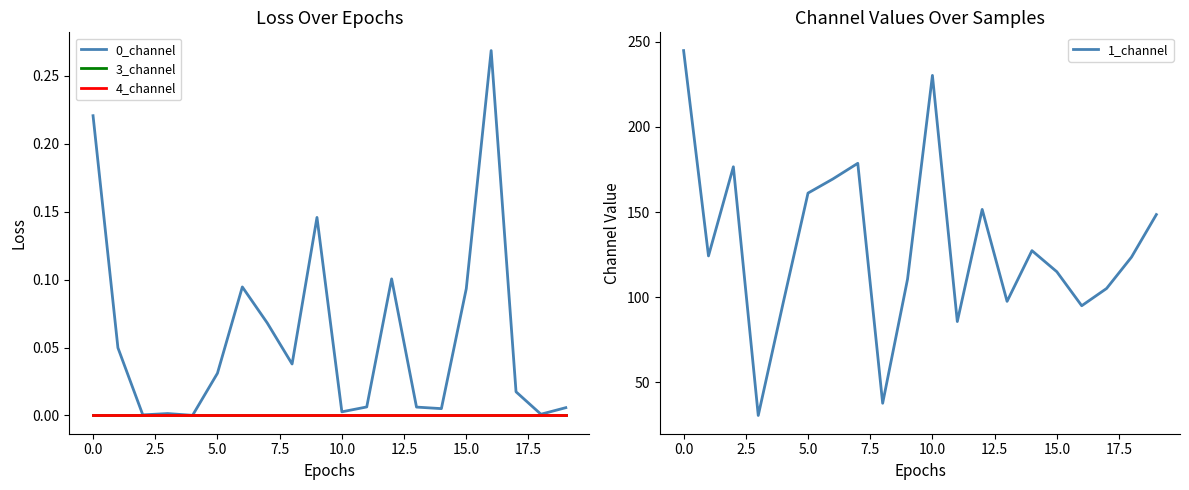

What is the highest value of the 1_channel series?

244.8